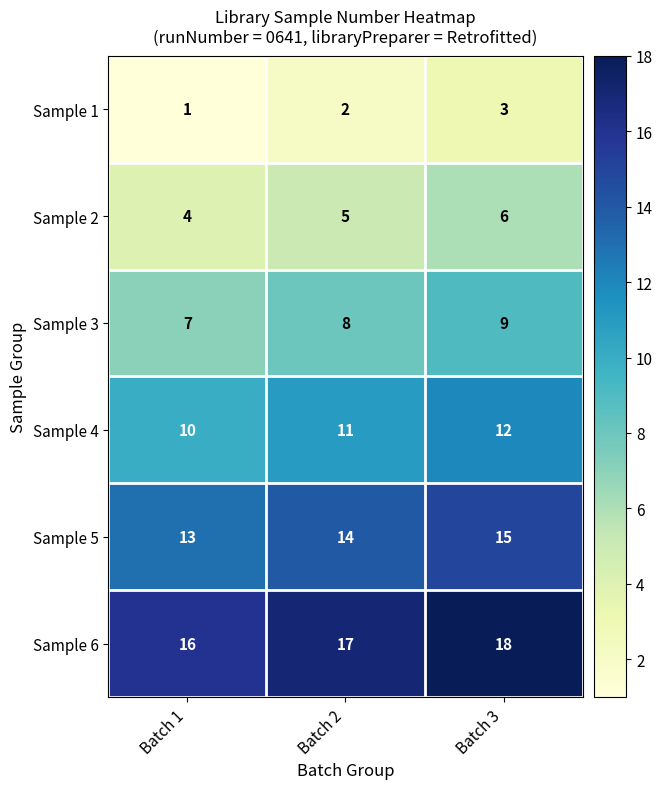

Reading left to right, list all the values displayed in this chart.

Sample 1: Batch 1=1	Batch 2=2	Batch 3=3
Sample 2: Batch 1=4	Batch 2=5	Batch 3=6
Sample 3: Batch 1=7	Batch 2=8	Batch 3=9
Sample 4: Batch 1=10	Batch 2=11	Batch 3=12
Sample 5: Batch 1=13	Batch 2=14	Batch 3=15
Sample 6: Batch 1=16	Batch 2=17	Batch 3=18